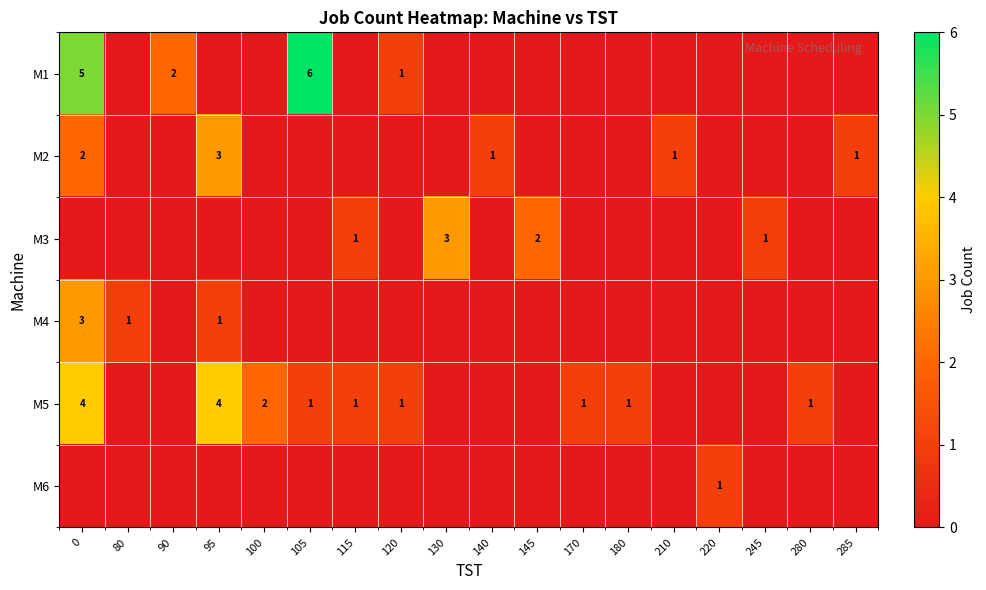

How many positive values does the M2 series have?

5